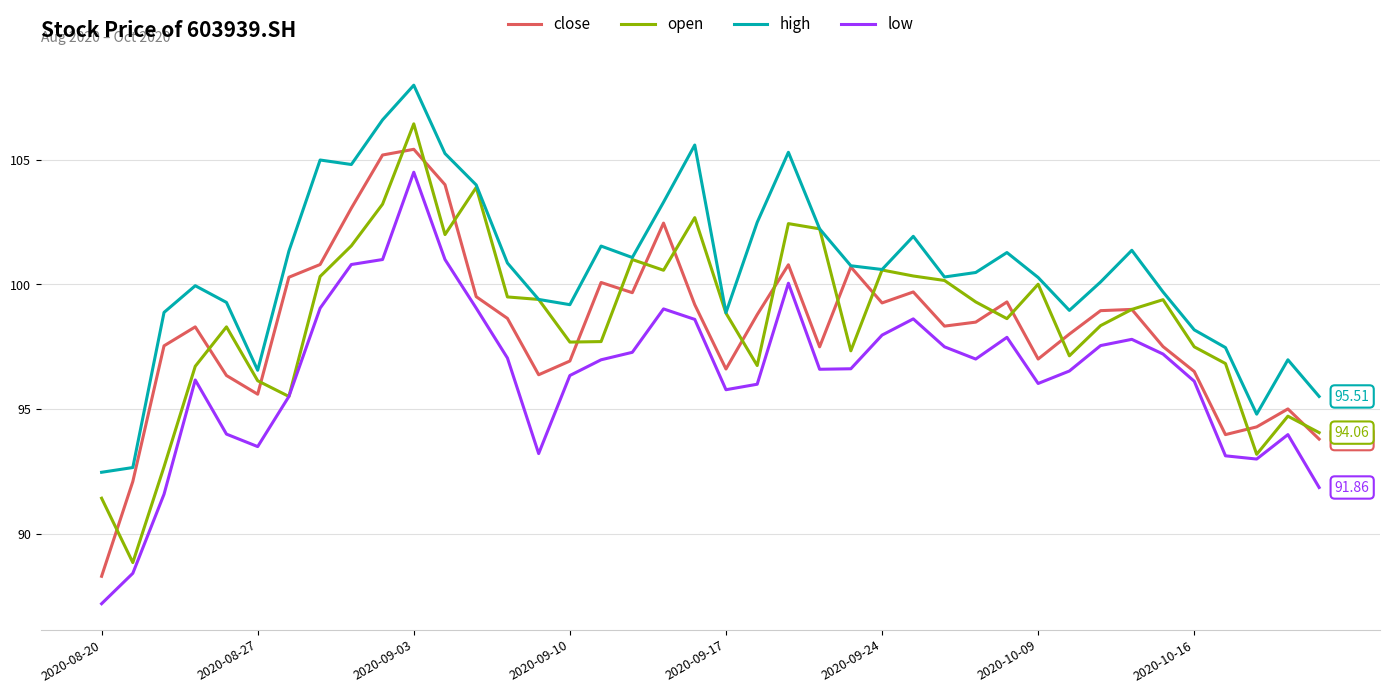

Which series has the largest total across all categories?

high